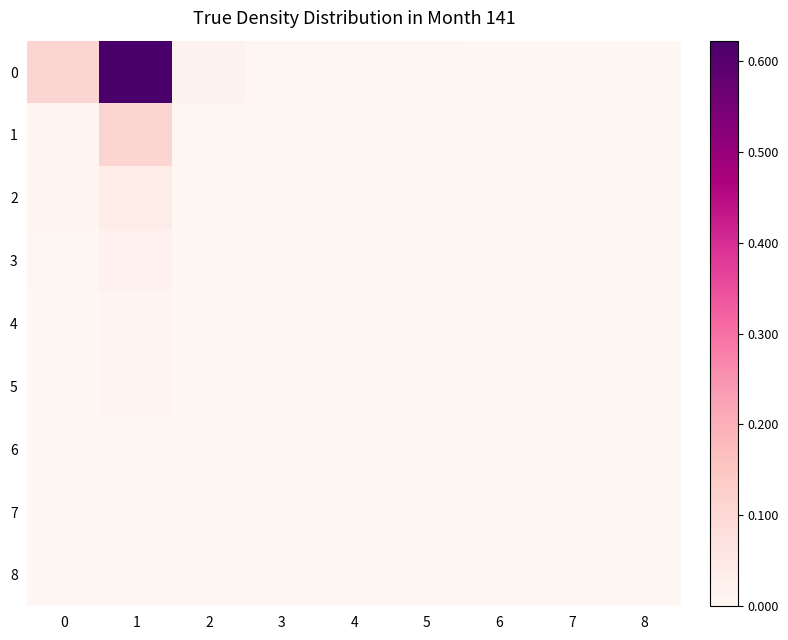

At how many categories does at least one series exceed 0?

9